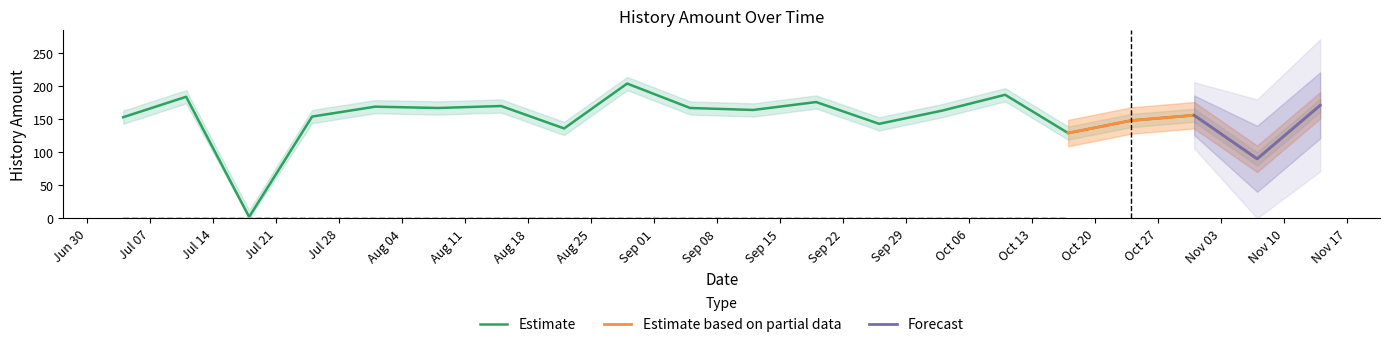

What are all the series names shown in the legend?

Estimate, Estimate based on partial data, Forecast